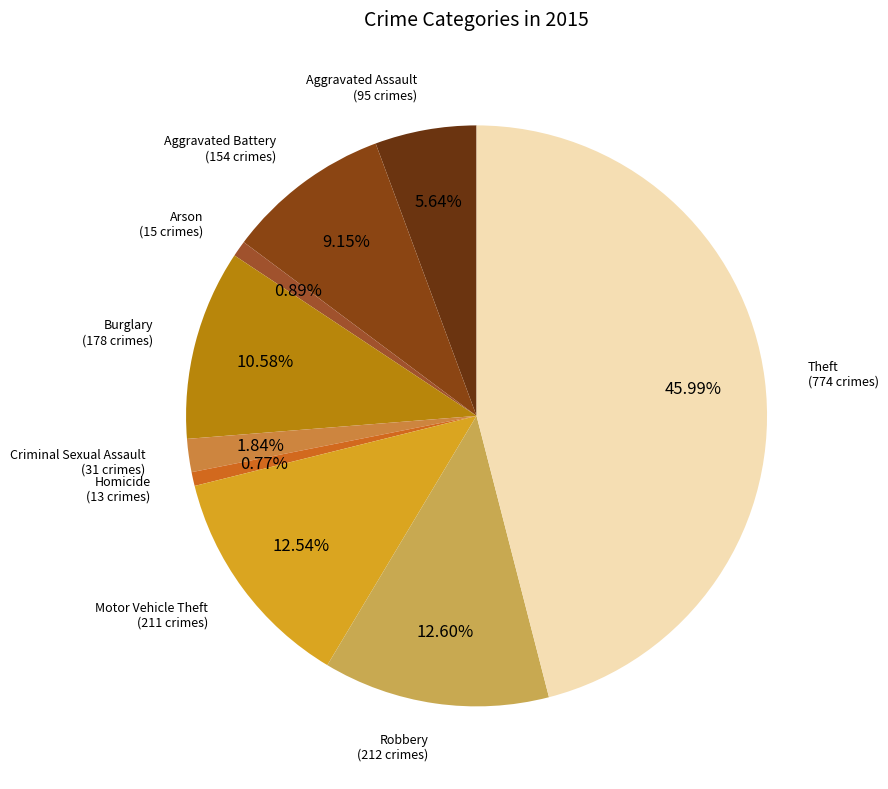

To the nearest percent, what percentage of the pie is Arson?

1%